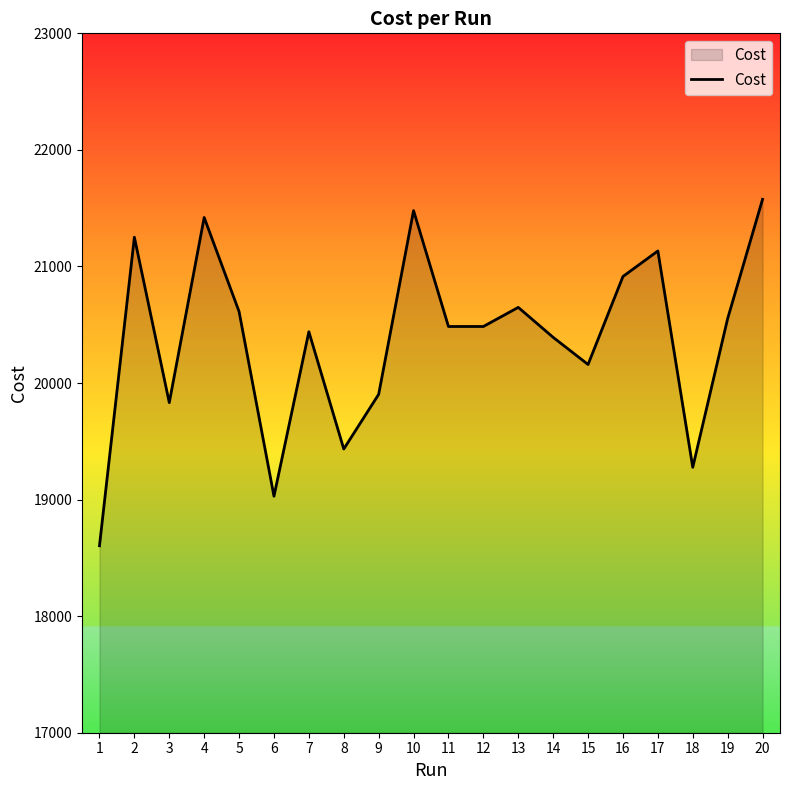

What is the difference between the values at 18 and 5?

1336.0